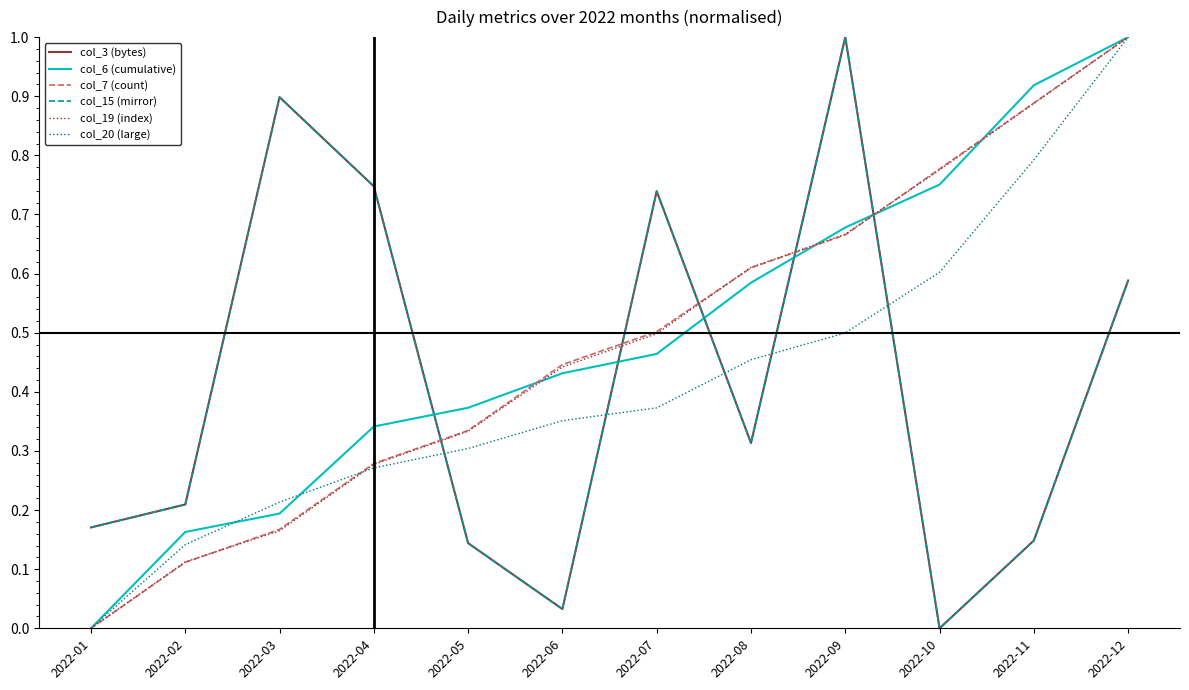

Which has a higher value, 2022-11 or 2022-06?

2022-11